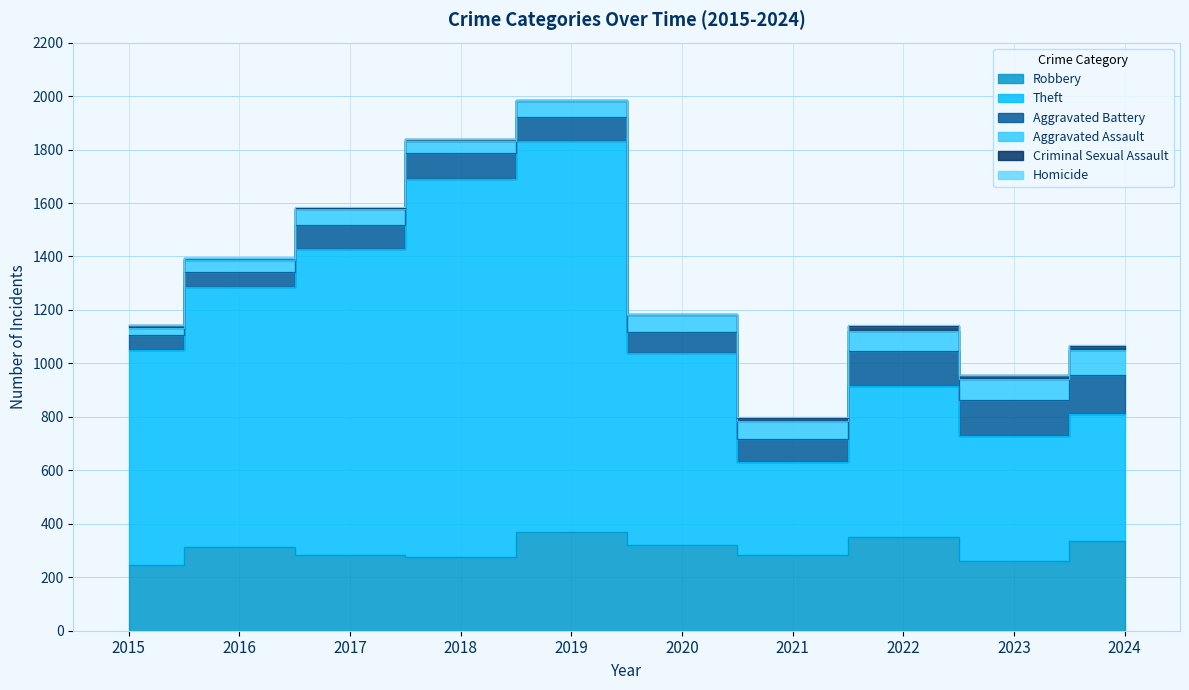

Does the chart have visible grid lines?

Yes